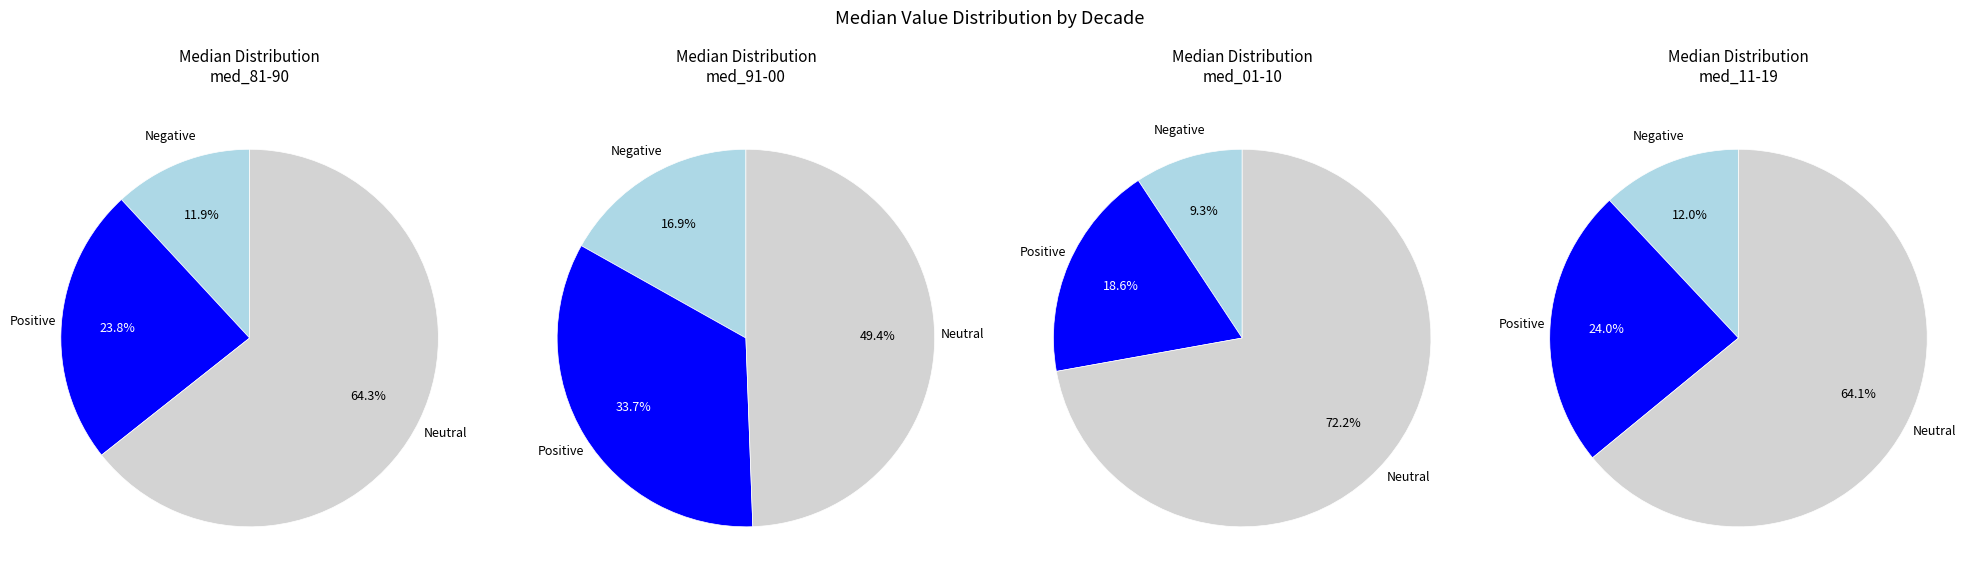

True or false: med_81-90 accounts for 38% of the total.

False